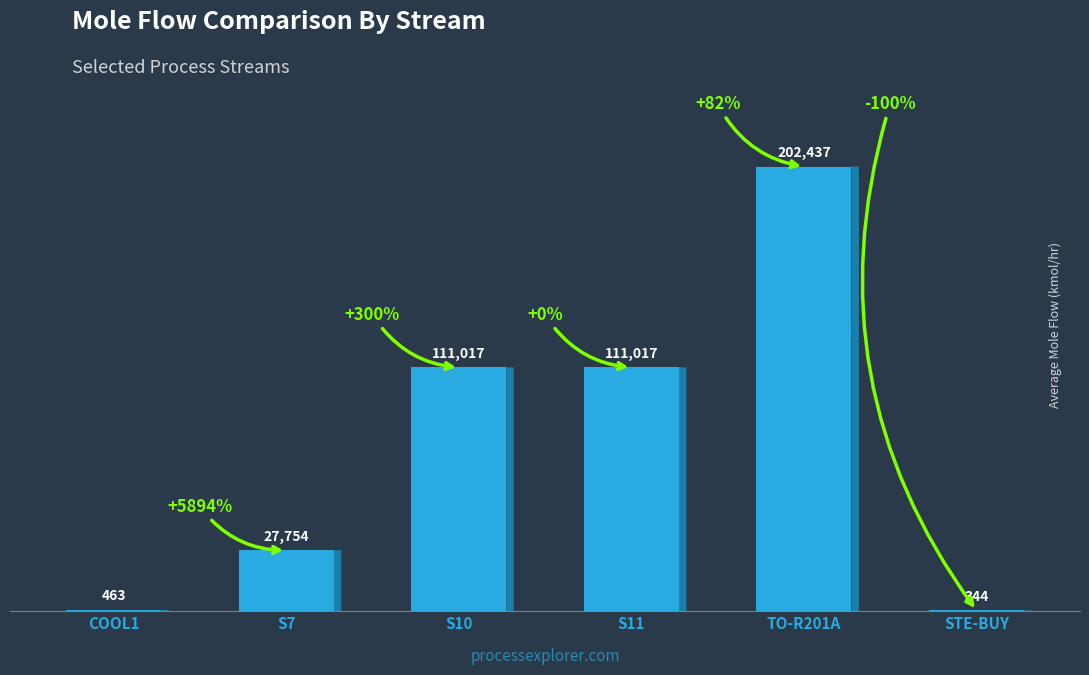

Approximately how many times larger is the value at TO-R201A compared to STE-BUY?

588.7